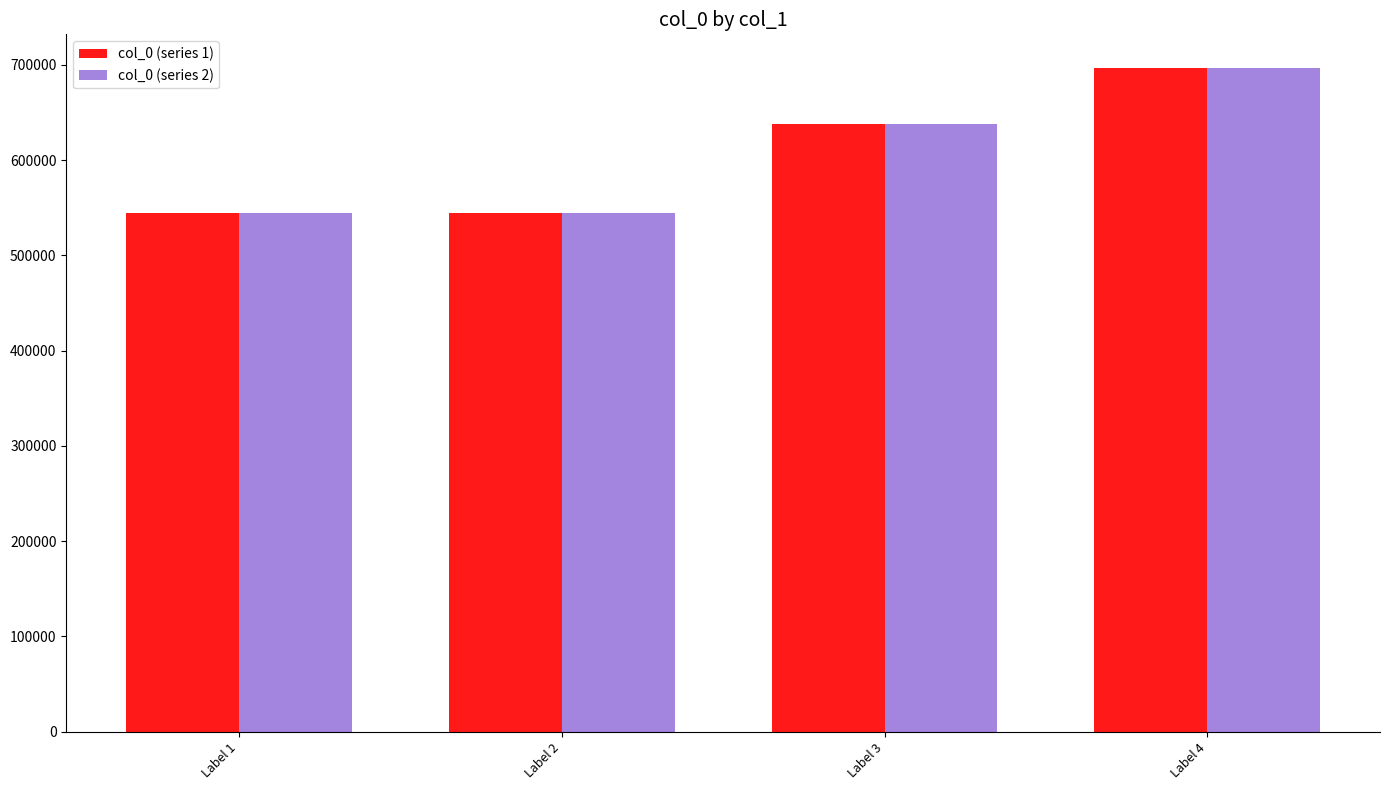

What is the maximum value for col_0 (series 2)?

697135